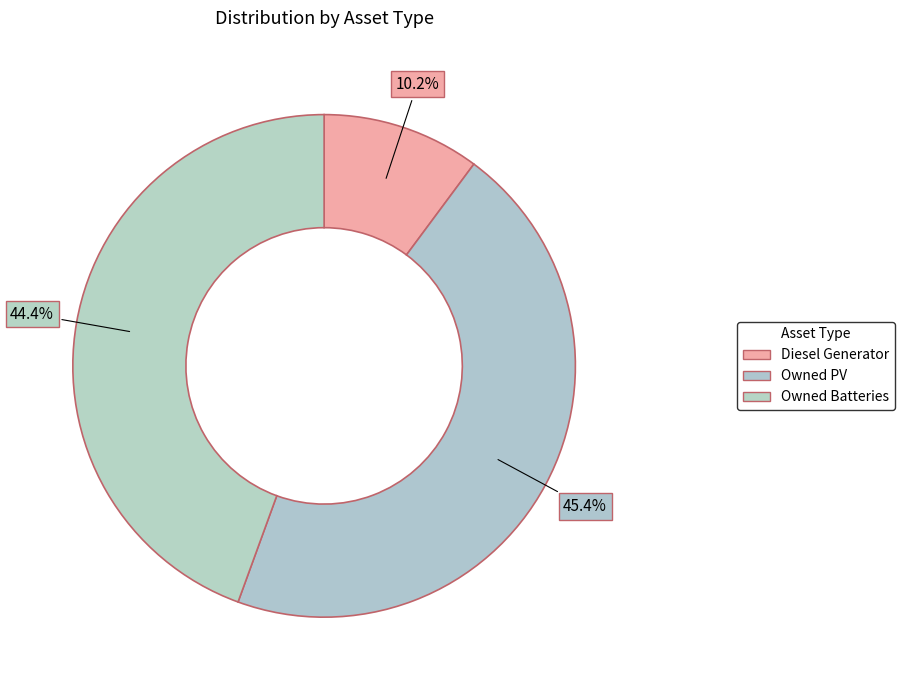

Count the number of slices in the pie.

3